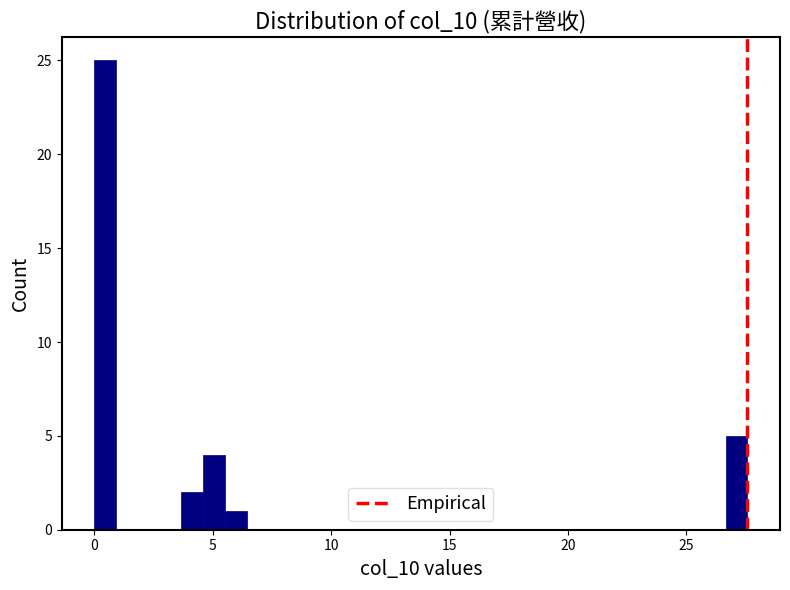

Around what value on the x-axis is the tallest bar? Give the approximate position of its centre, as read against the axis.

0.5